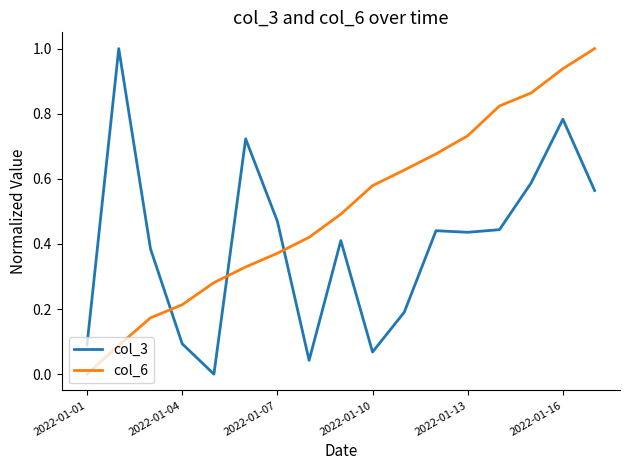

What is the maximum value shown in the chart?

1.0